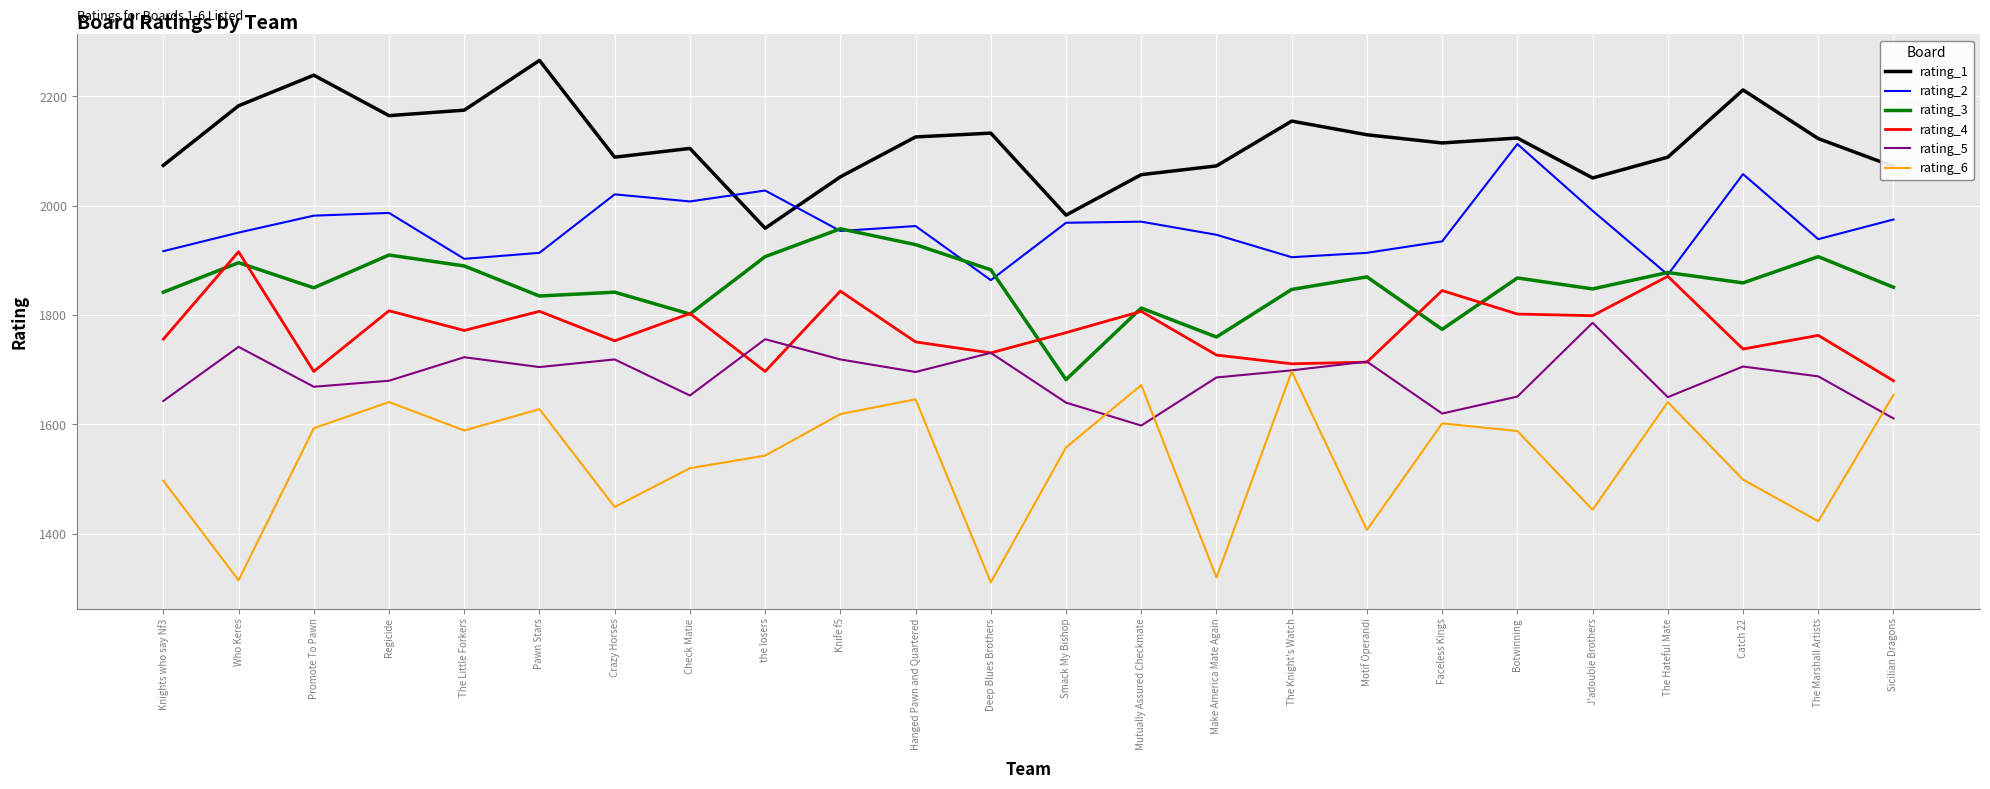

What is the sum of the rating_4 values at Botwinning and Mutually Assured Checkmate?

3609